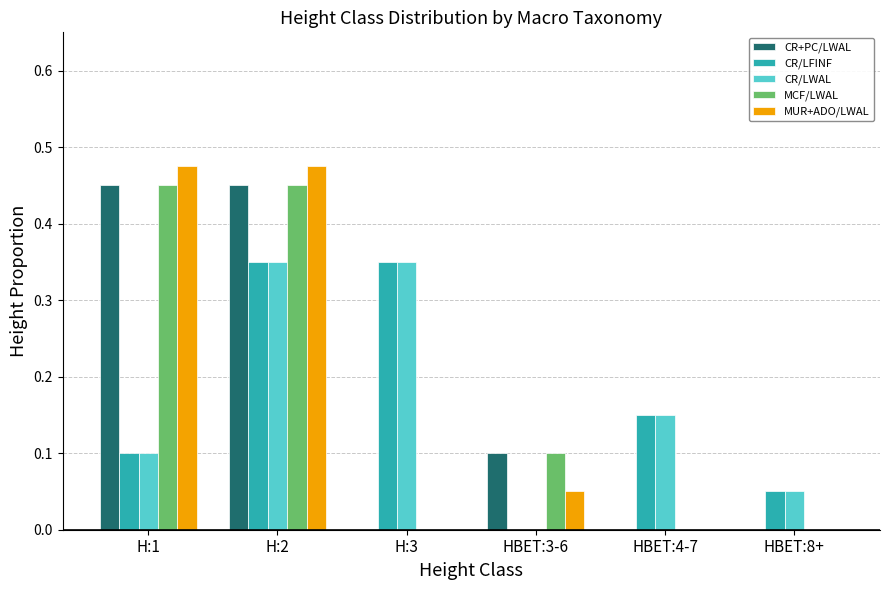

Is the value of MUR+ADO/LWAL at H:2 greater than the value of MCF/LWAL at HBET:8+?

Yes